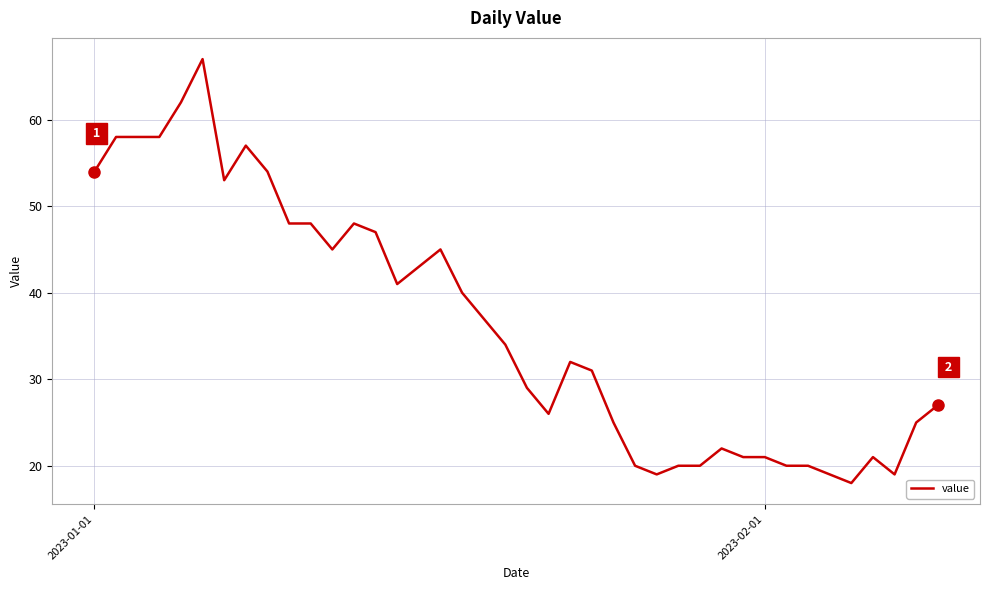

What is the greatest value displayed?

67